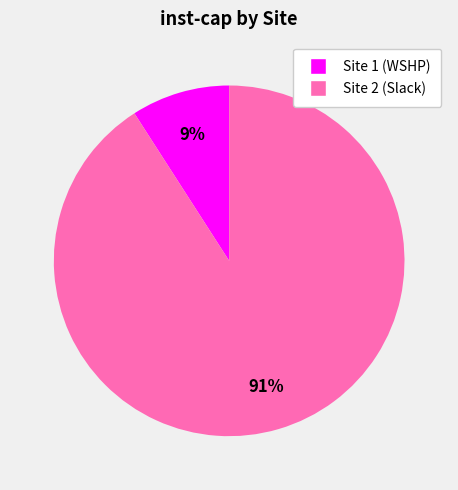

To the nearest percent, what is the difference between the Site 1 (WSHP) and Site 2 (Slack) slice percentages?

82%